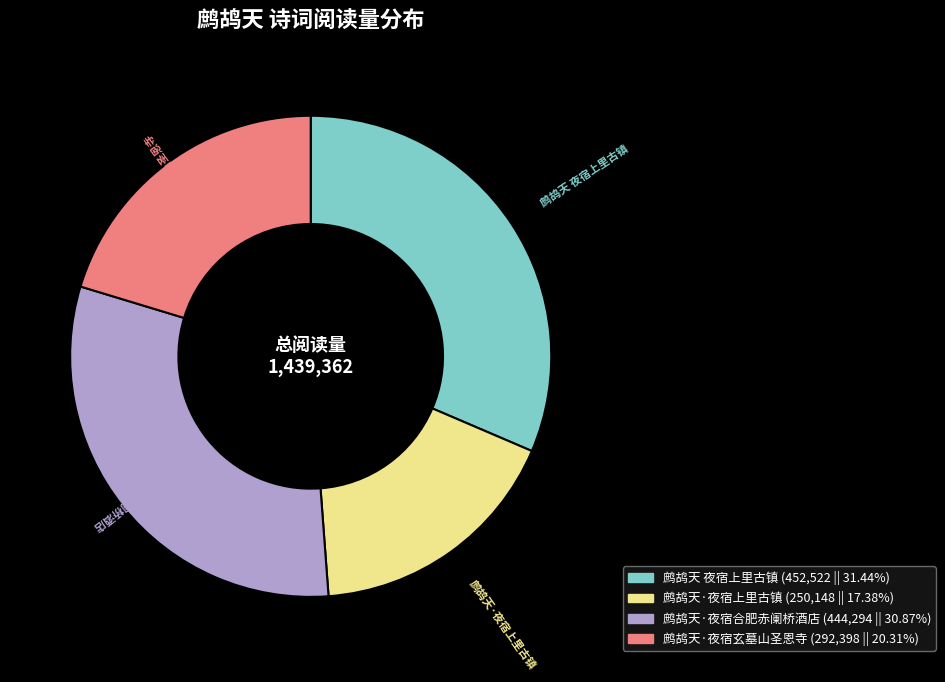

Between 鹧鸪天·夜宿上里古镇 and 鹧鸪天·夜宿玄墓山圣恩寺, which is larger?

鹧鸪天·夜宿玄墓山圣恩寺